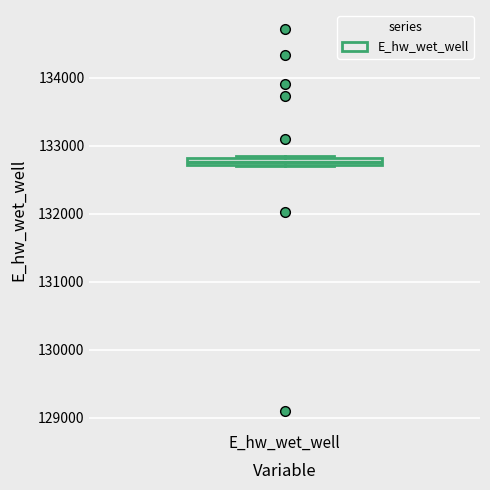

Where is the upper edge of the box for E_hw_wet_well on the y-axis? The values are not printed on the chart, so give them approximately, as read against the axis.

132800